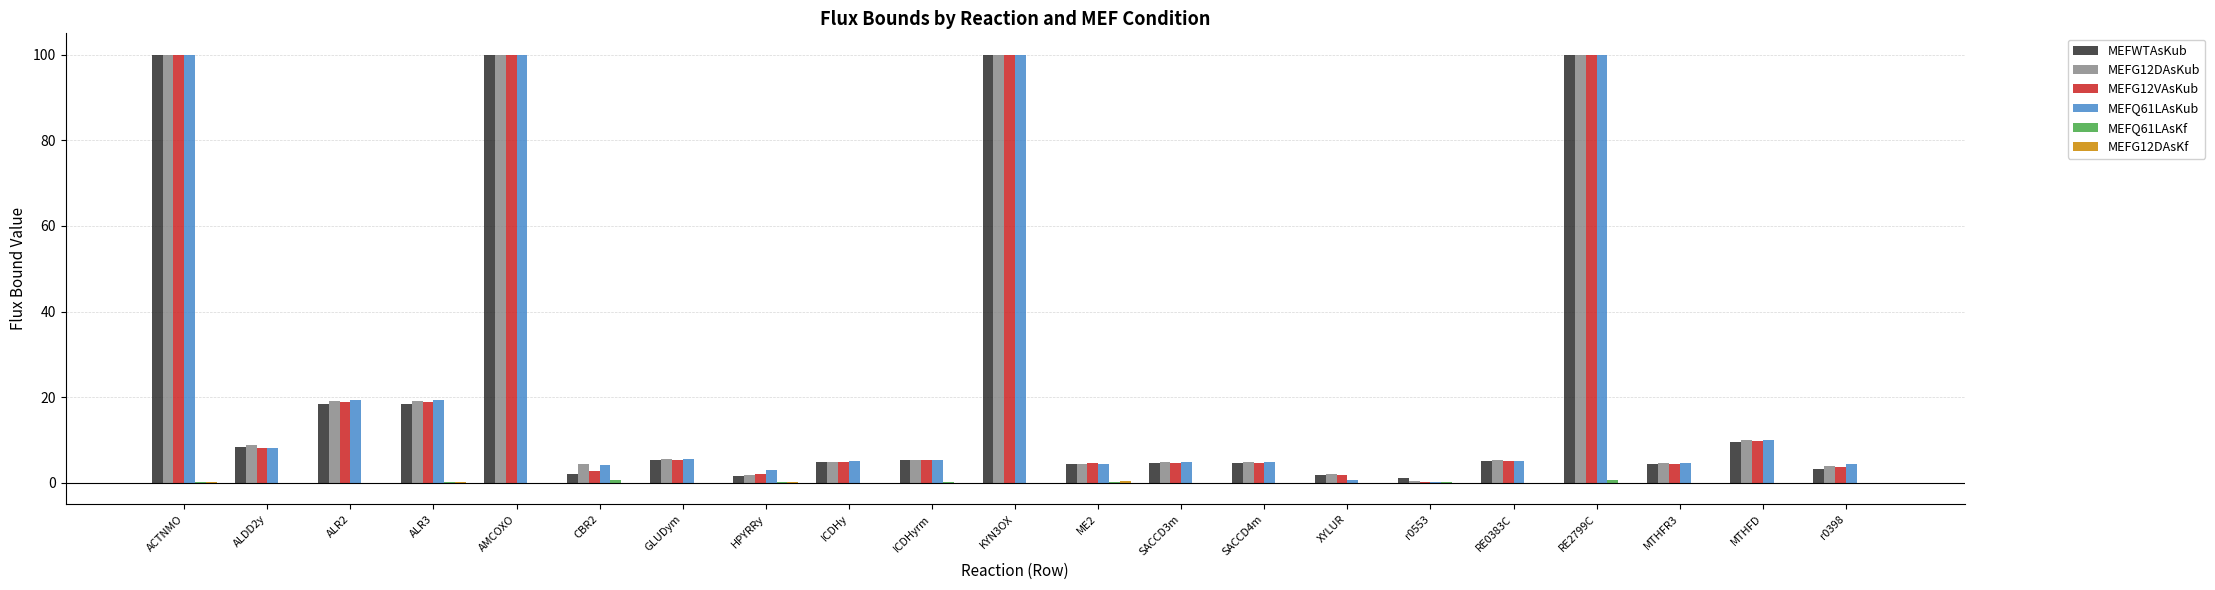

What is the maximum value shown in the chart?

100.0